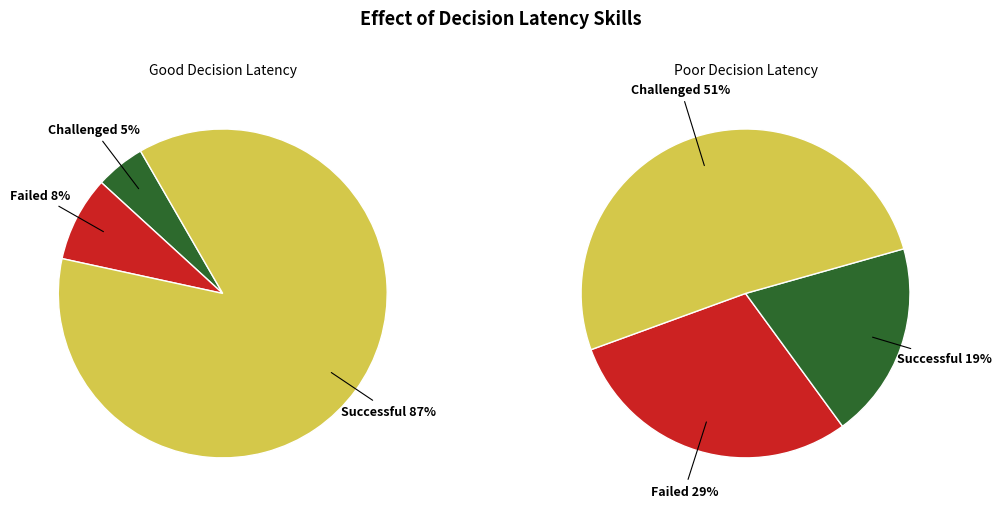

How many segments does this pie chart have?

6